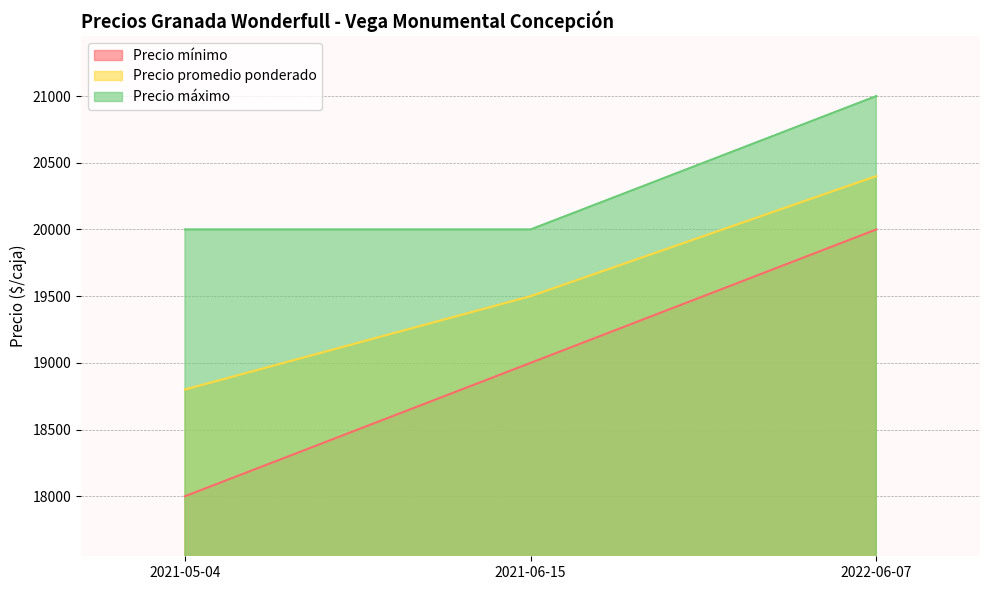

At how many categories does at least one series exceed 18790?

3